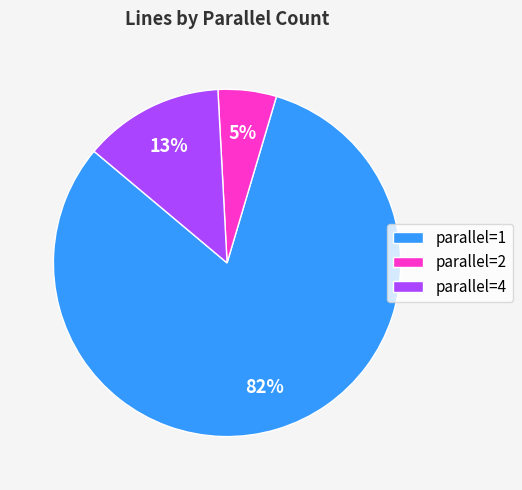

Between parallel=2 and parallel=4, which is larger?

parallel=4